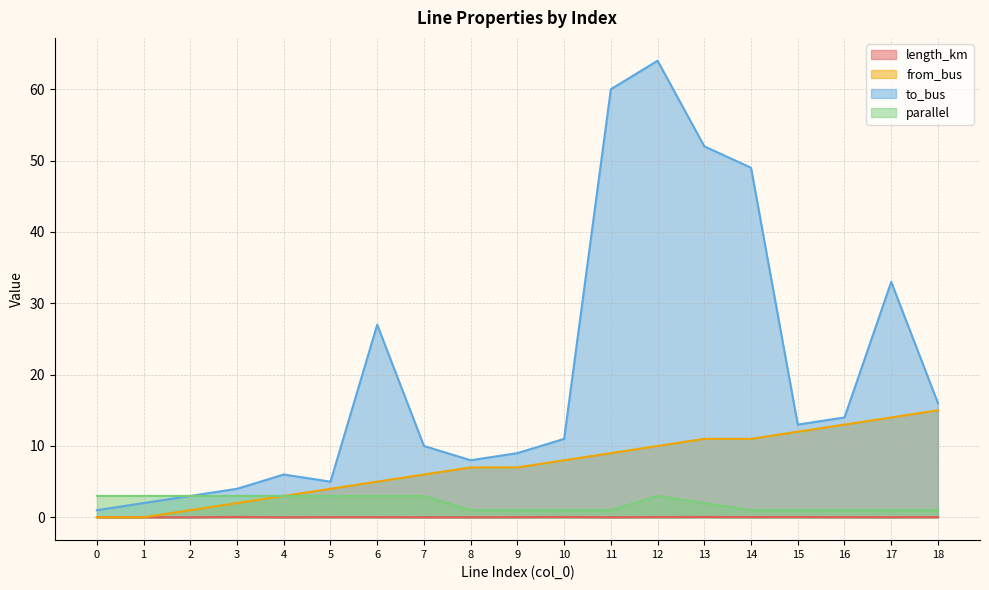

True or false: length_km and parallel intersect in this chart.

False